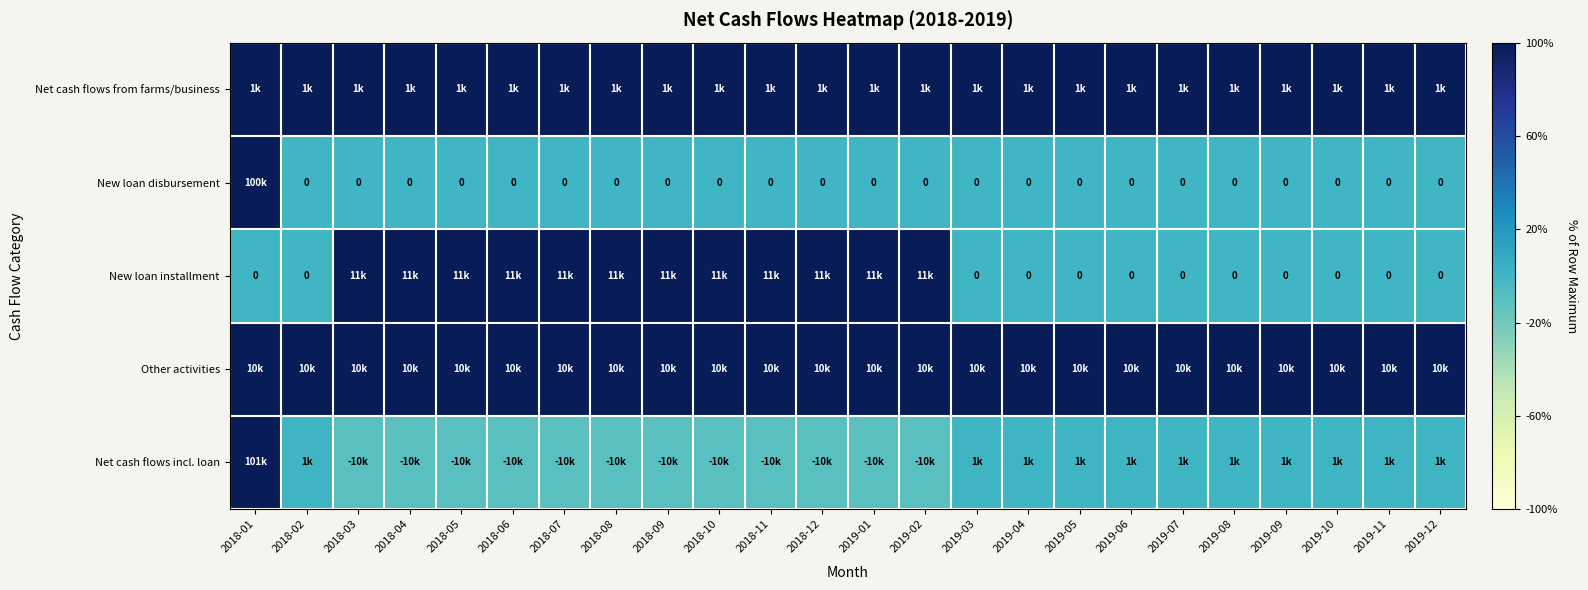

The Net cash flows from farms/business series shows 1.0 at 2019-01. True or false?

True